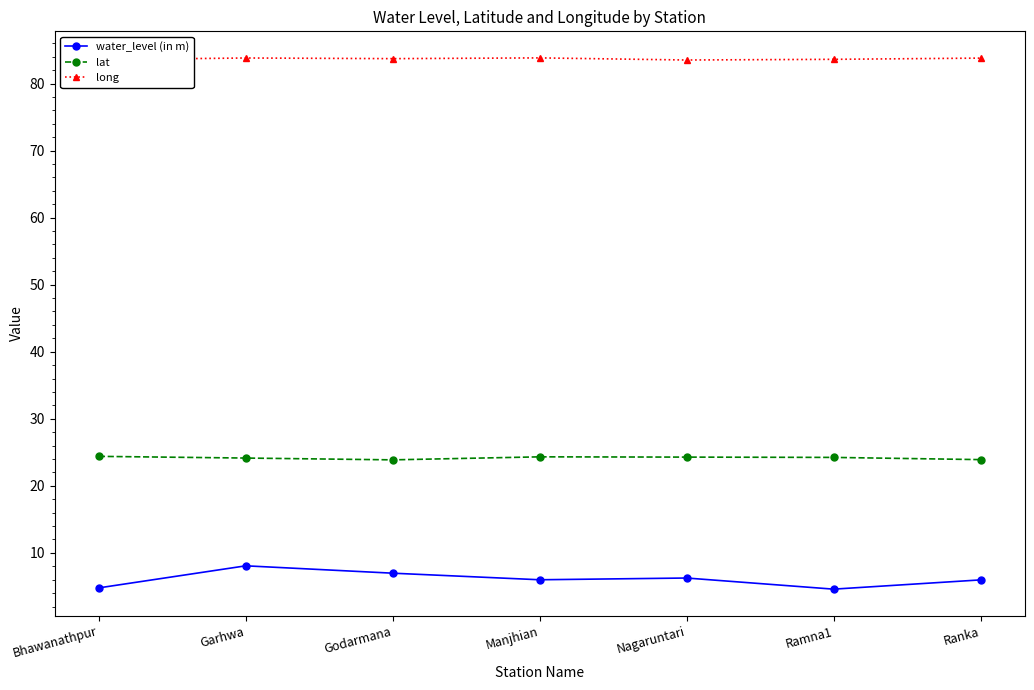

What is the sum of all lat values?

169.2